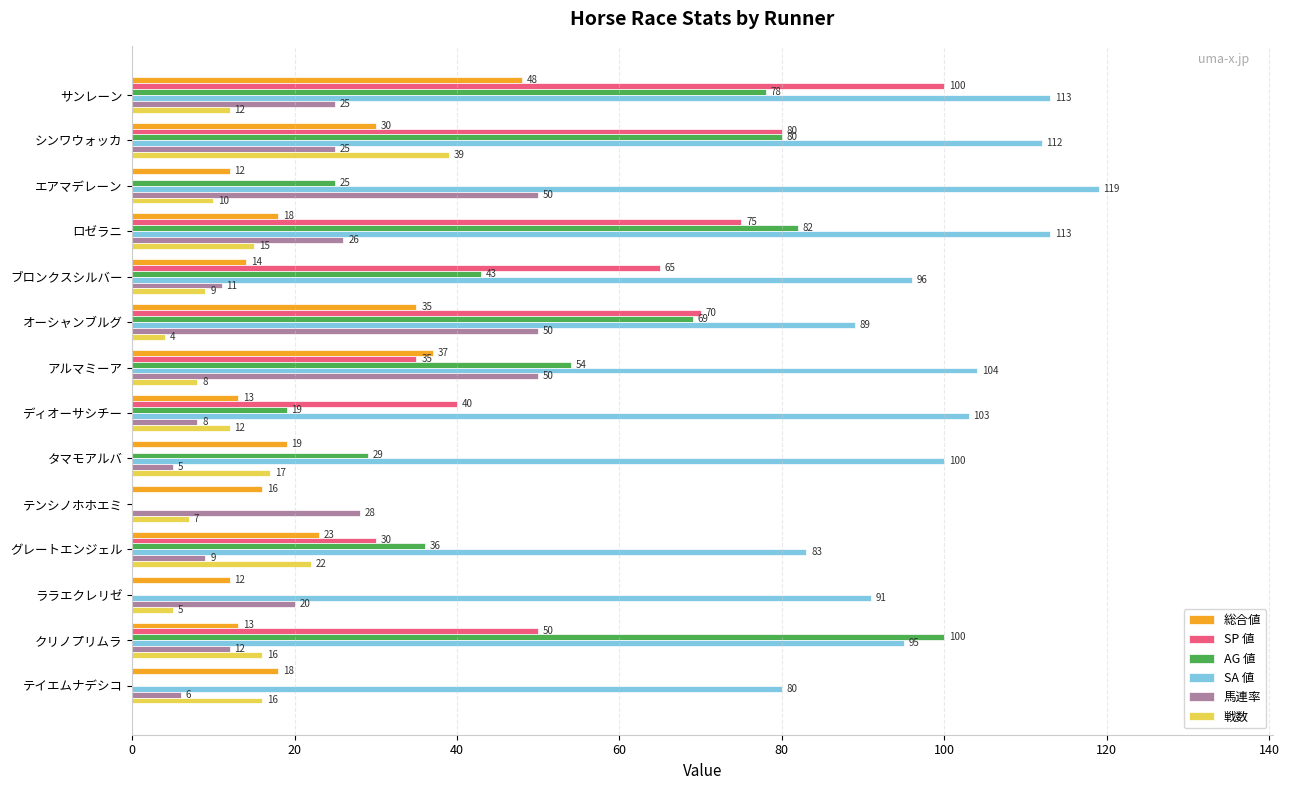

Which series changed the most between エアマデレーン and グレートエンジェル?

馬連率